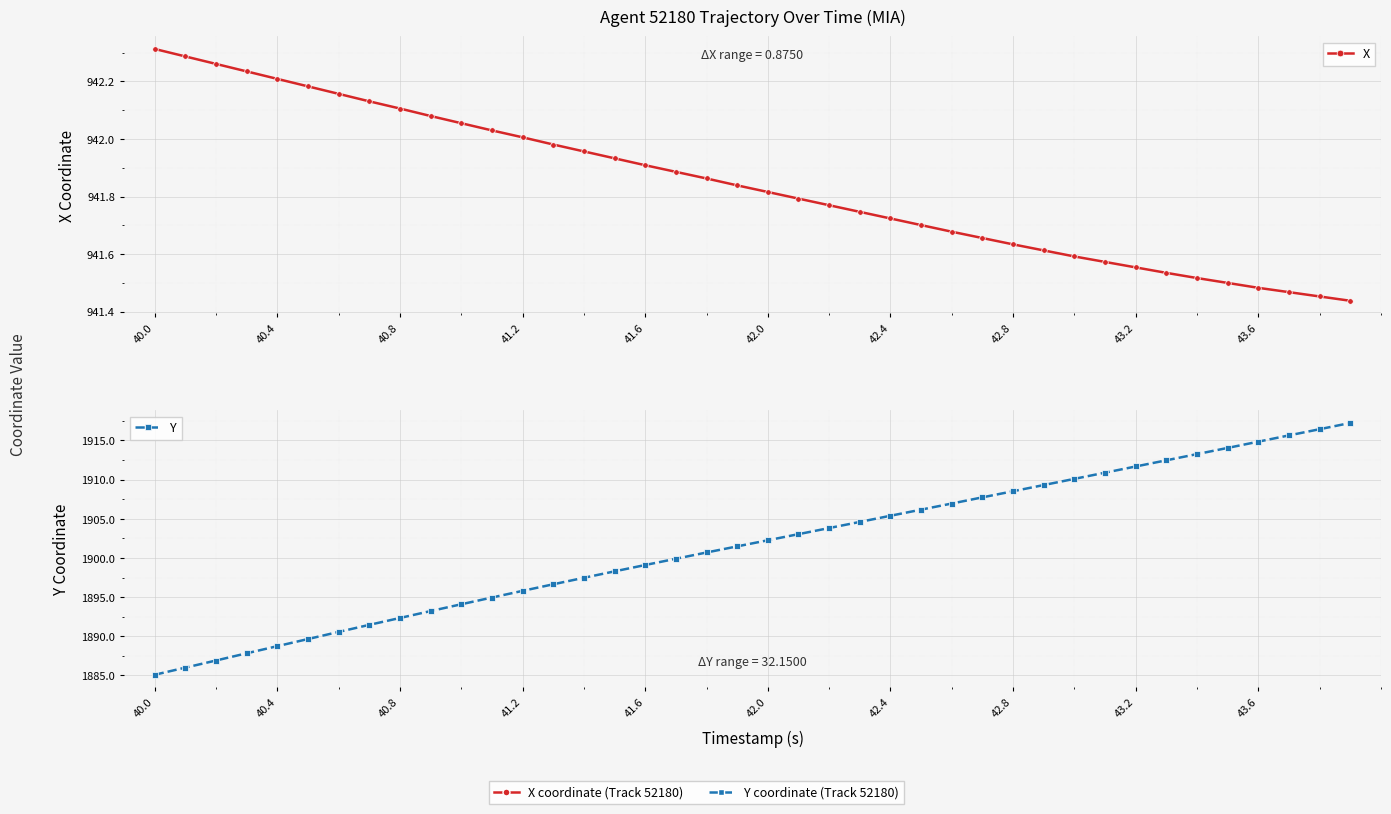

True or false: Y has more than 0 interior local peaks.

False